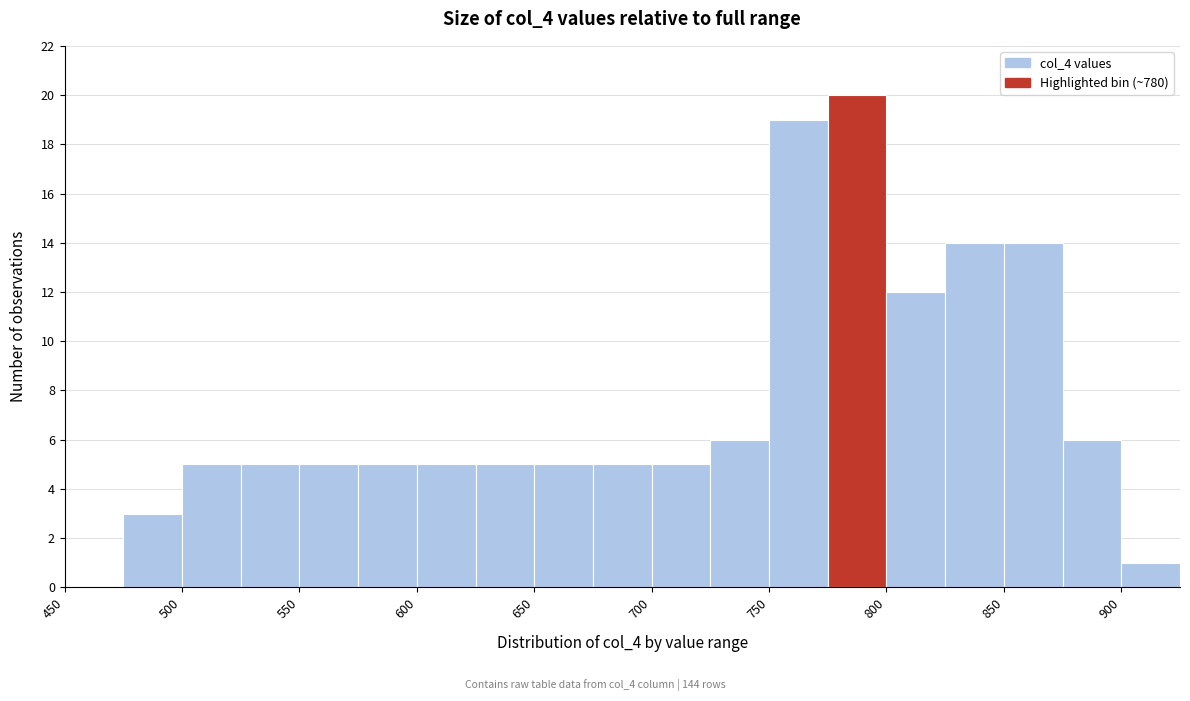

Over which range of the x-axis is the bar tallest?

775 to 800